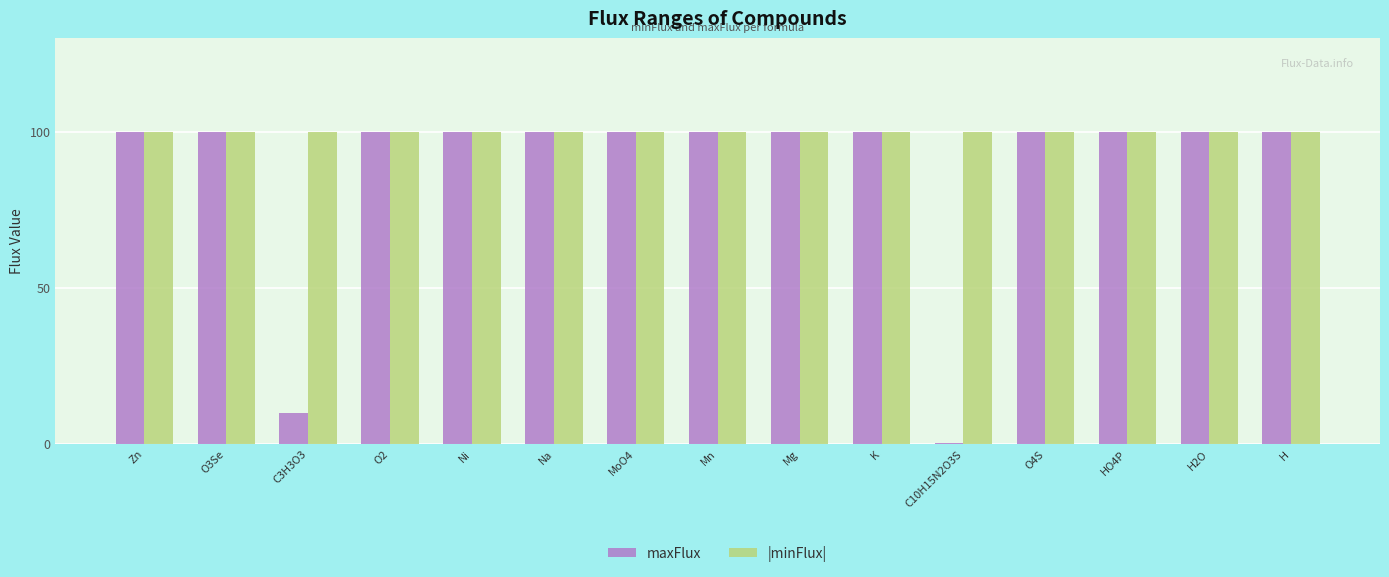

Reading left to right, list all the values displayed in this chart.

maxFlux: 100.0	100.0	10.0	100.0	100.0	100.0	100.0	100.0	100.0	100.0	0.1	100.0	100.0	100.0	100.0
|minFlux|: 100.0	100.0	100.0	100.0	100.0	100.0	100.0	100.0	100.0	100.0	100.0	100.0	100.0	100.0	100.0